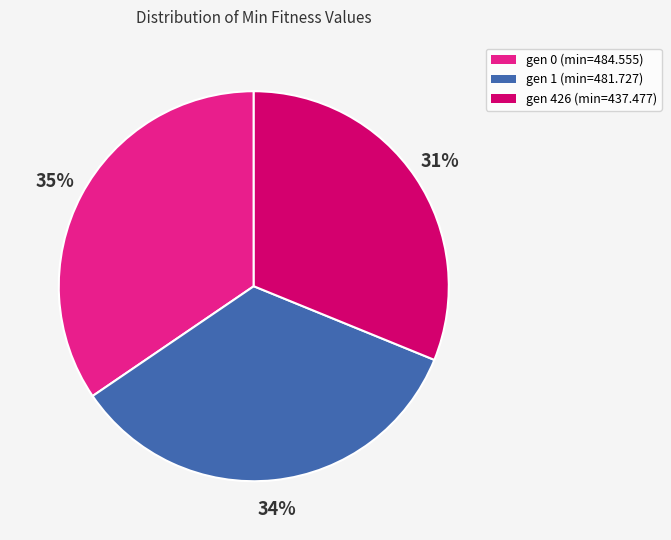

What is the smallest slice in the pie chart?

gen 426 (min=437.477)